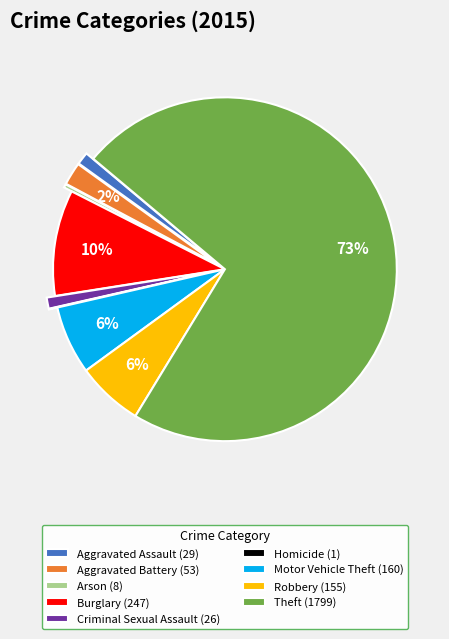

True or false: Burglary accounts for 1% of the total.

False